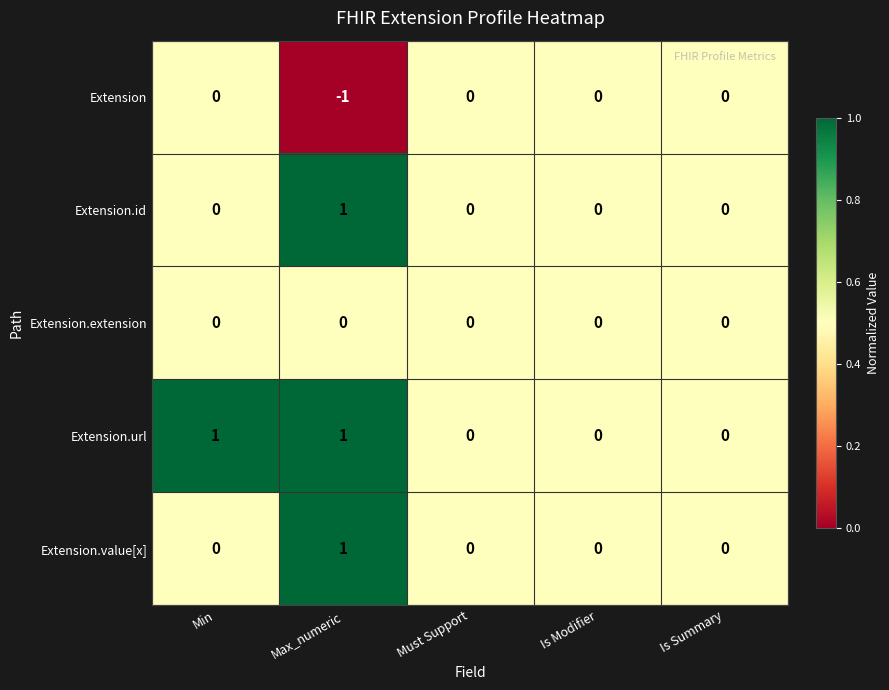

How many Extension.url values are between 0 and 1?

5